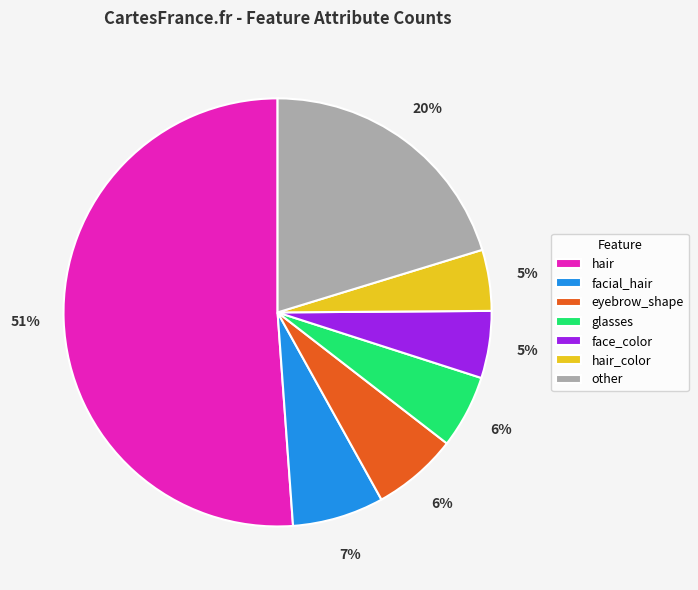

What is the majority slice?

hair